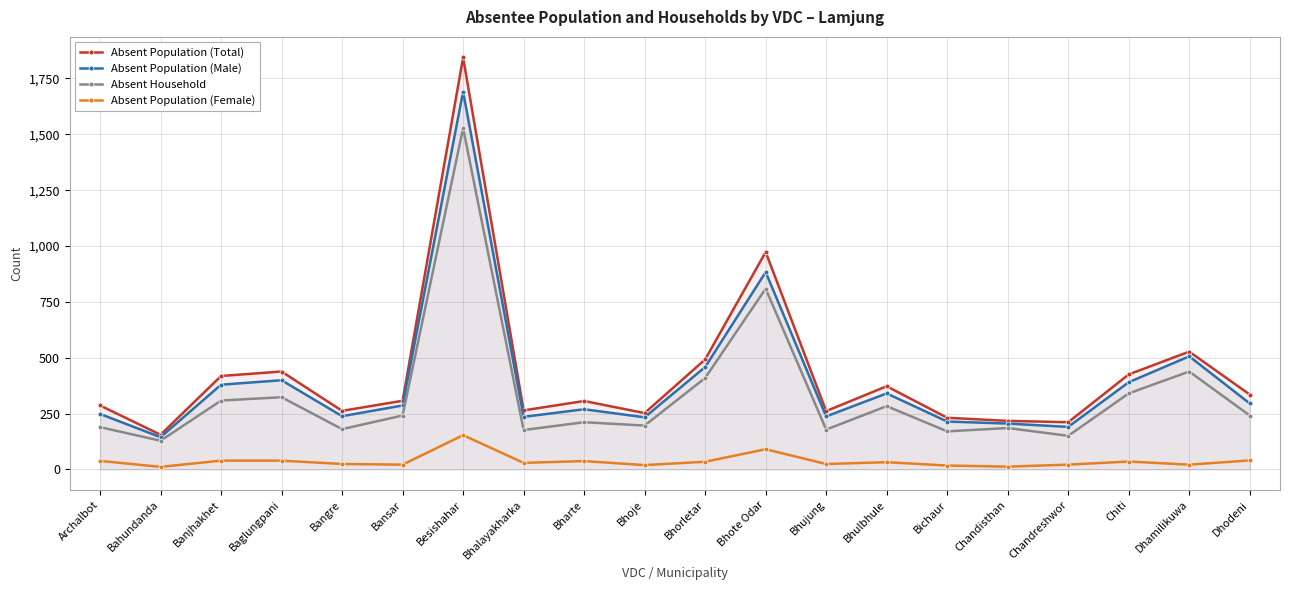

True or false: Absent Population (Male) and Absent Household intersect in this chart.

False